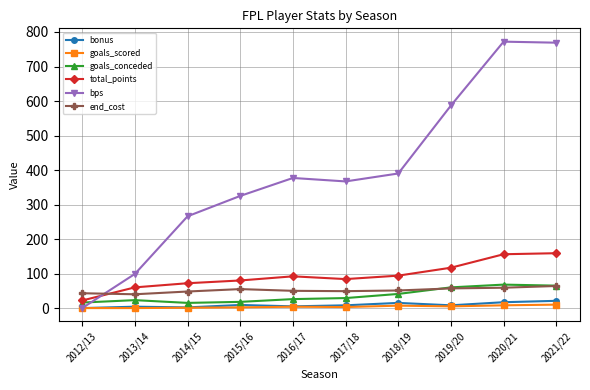

At which category does bps reach its first local valley?

2017/18